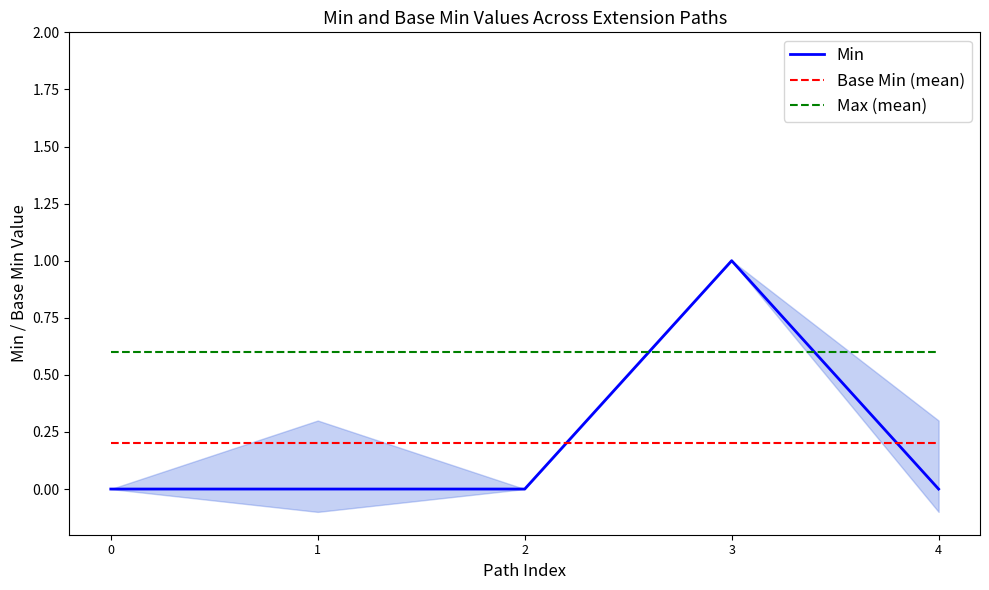

What is the greatest value displayed?

1